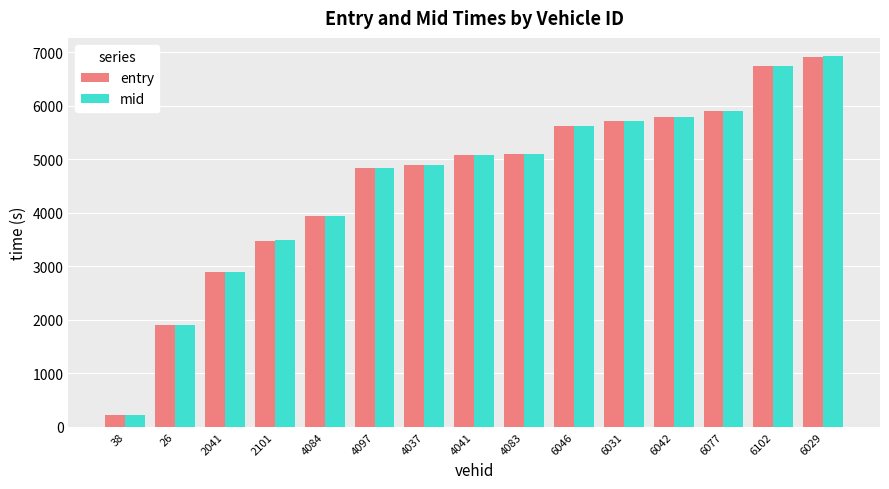

What is the difference between the maximum and second lowest values in the mid series?

5010.9